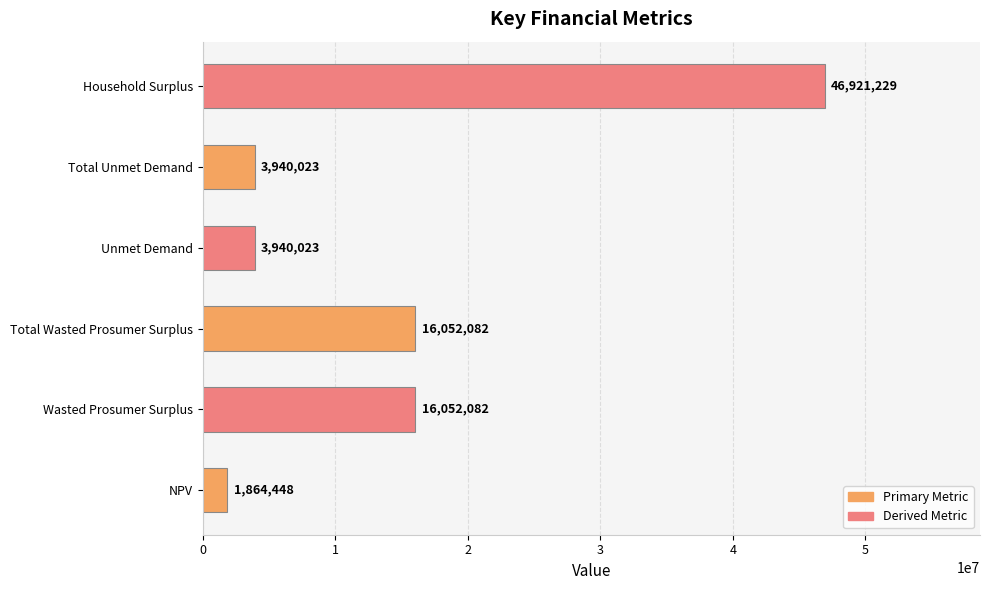

What is the minimum value shown in the chart?

1864448.1